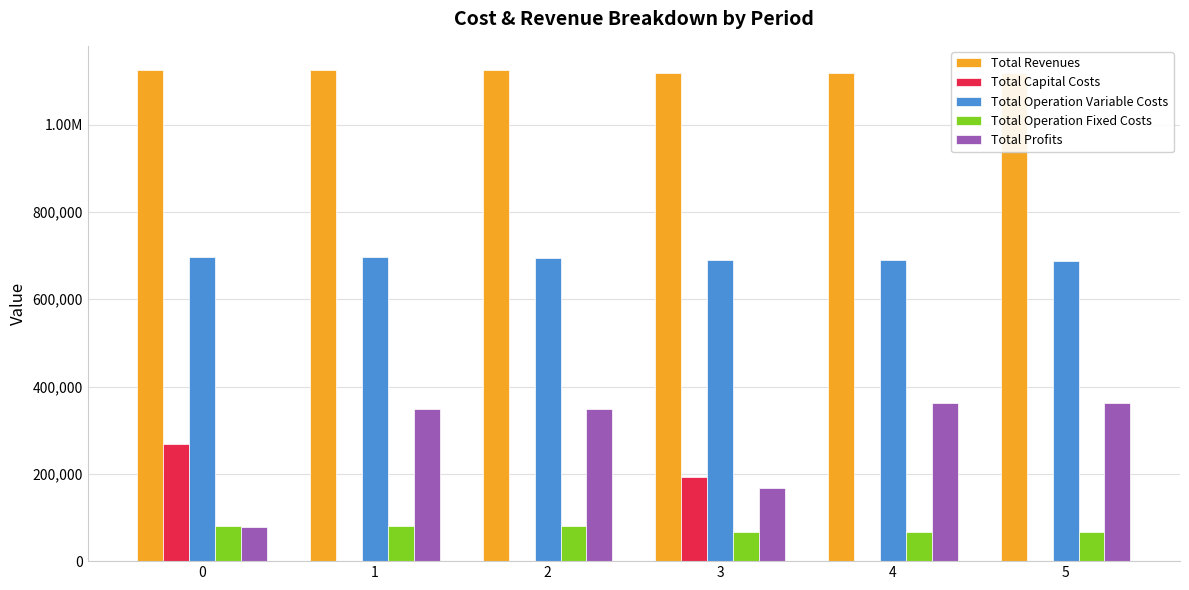

What is the total value across all series at 5?

2236615.4